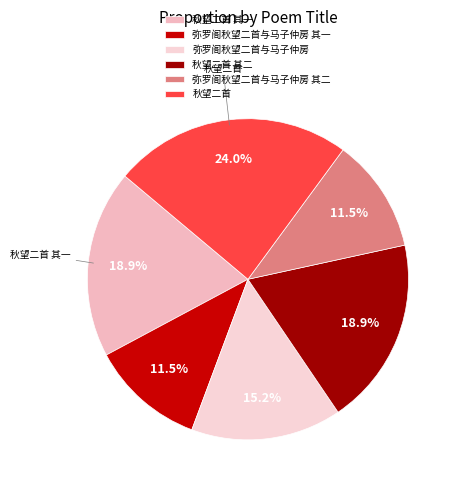

Does 弥罗阁秋望二首与马子仲房 其一 represent more than half of the total?

No